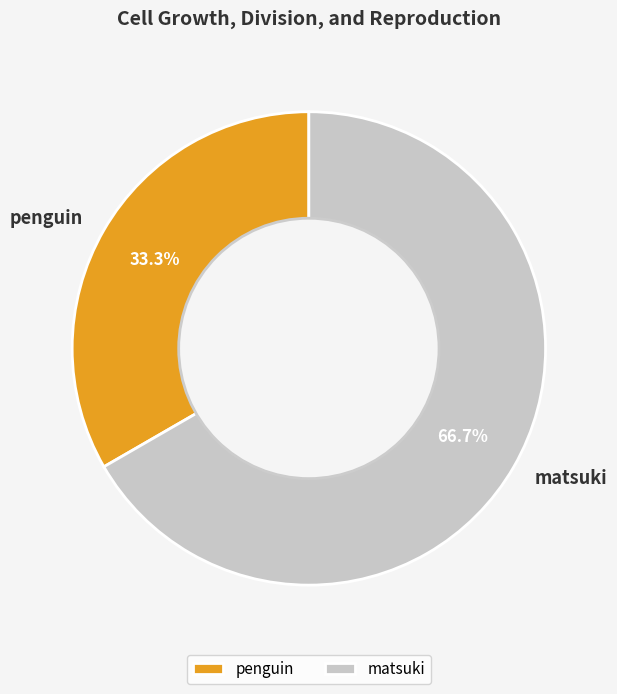

Rank the categories by value from lowest to highest.

penguin, matsuki